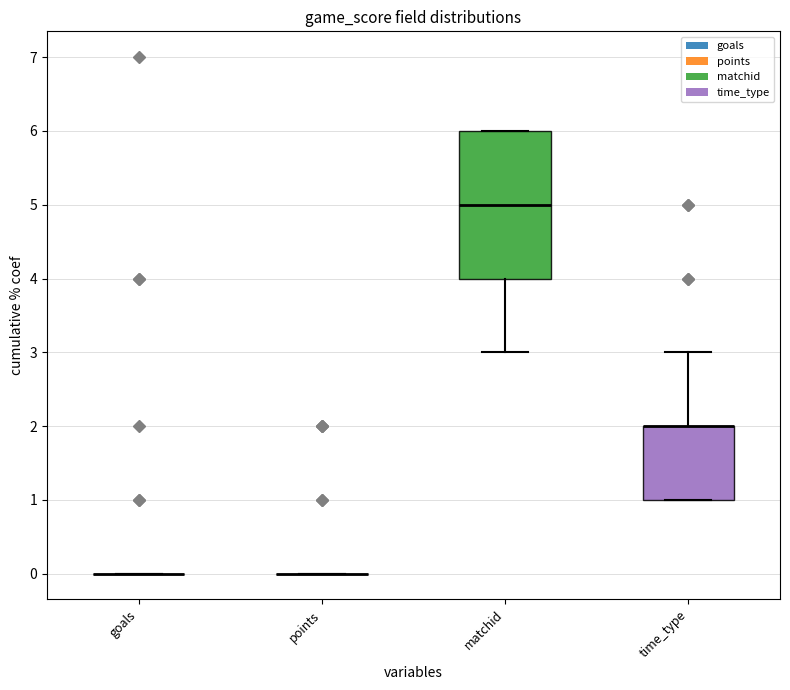

Reading left to right, transcribe this box plot: for each box, give where its median line is, the range the box spans, and where its two whiskers end, as read against the y-axis. The values are not printed on the chart, so give them approximately, as read against the axis.

goals: box collapsed to a line at 0, whiskers 0 to 0
points: box collapsed to a line at 0, whiskers 0 to 0
matchid: median 5, box 4 to 6, whiskers 3 to 6
time_type: median 2 (drawn on the box's upper edge), box 1 to 2, whiskers 1 to 3